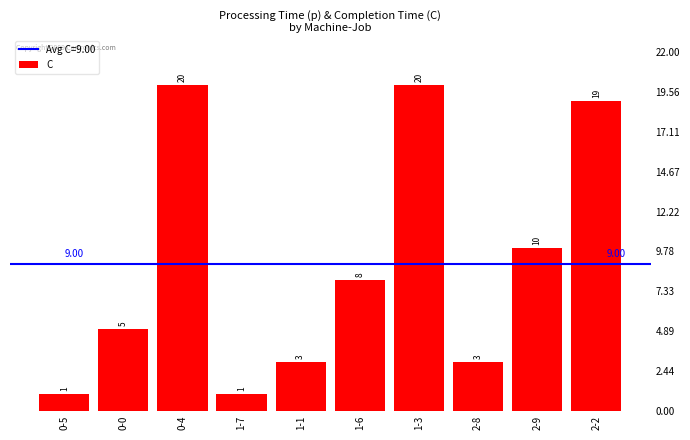

The value at 1-3 is 34. True or false?

False